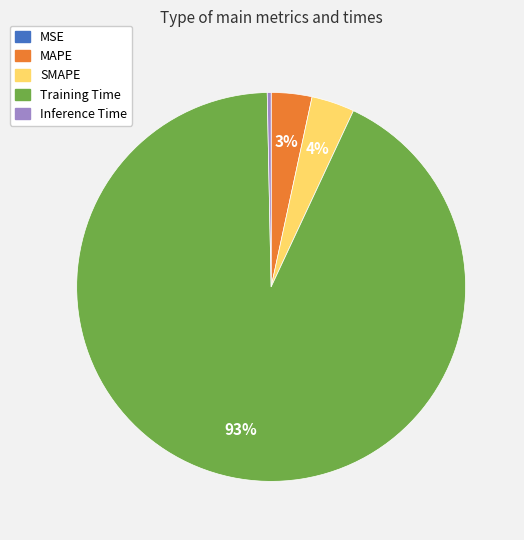

Is the sum of SMAPE and Inference Time greater than half?

No